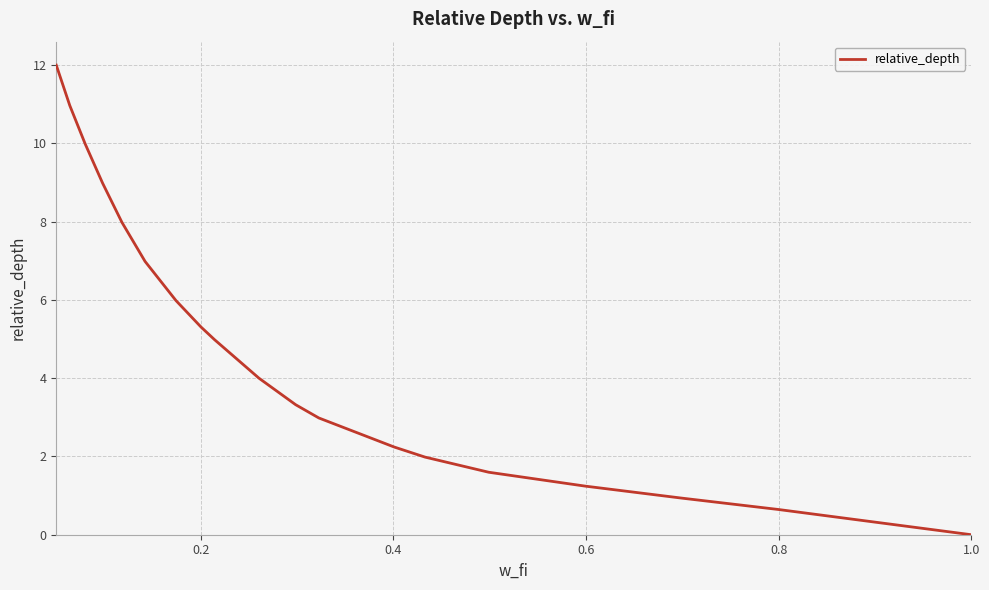

What is the greatest value displayed?

12.0